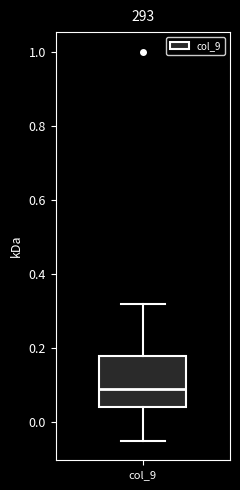

Transcribe this box plot: give where the median line is, the range the box spans, and where the two whiskers end, as read against the y-axis. The values are not printed on the chart, so give them approximately, as read against the axis.

median 0.10, box 0.04 to 0.18, whiskers -0.04 to 0.32